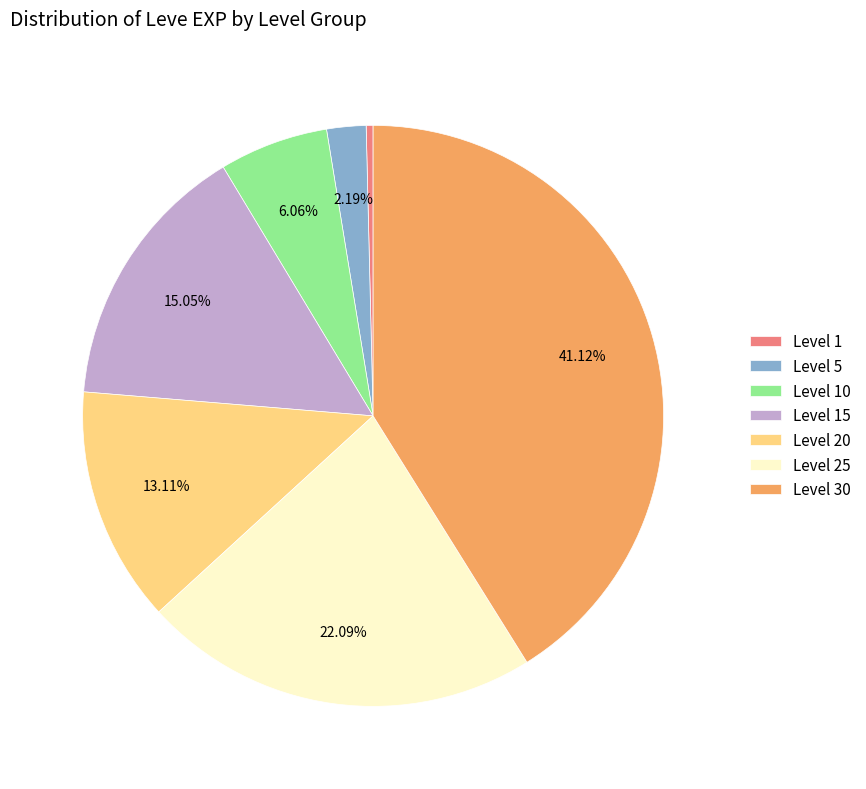

Combined, do Level 30 and Level 20 account for over 50%?

Yes